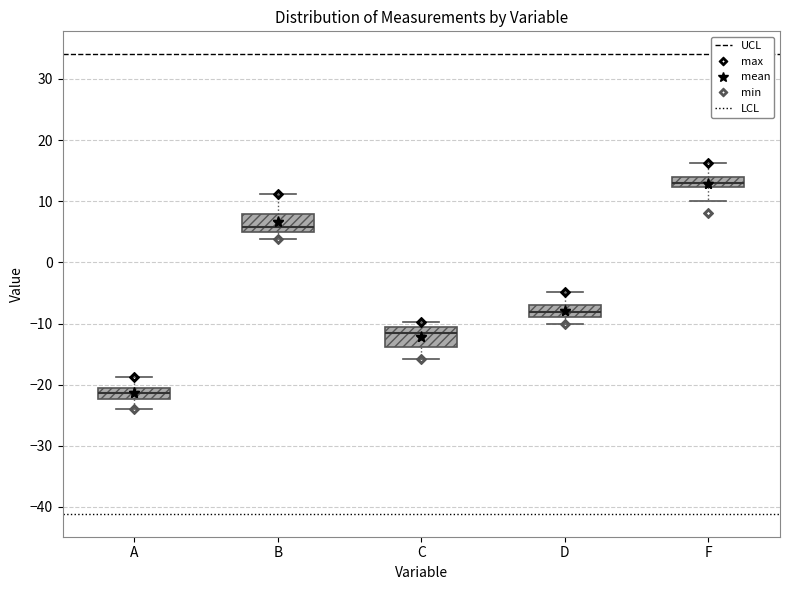

Reading left to right, transcribe this box plot: for each box, give where its median line is, the range the box spans, and where its two whiskers end, as read against the y-axis. The values are not printed on the chart, so give them approximately, as read against the axis.

A: median -21 (inside the box), box -22 to -21, whiskers -24 to -19
B: median 6, box 5 to 8, whiskers 4 to 11
C: median -12, box -14 to -11, whiskers -16 to -10
D: median -8, box -9 to -7, whiskers -10 to -5
F: median 13, box 12 to 14, whiskers 10 to 16